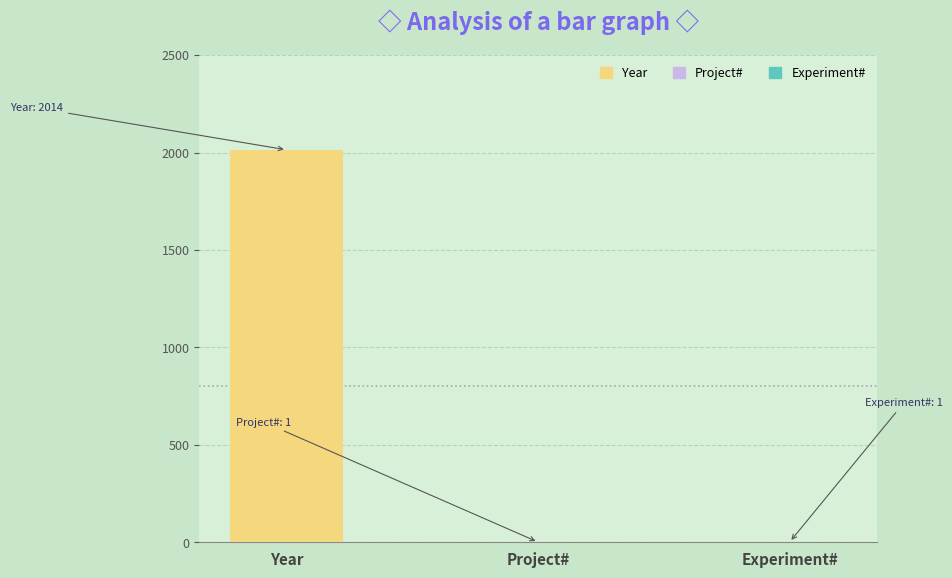

What is the average value?

672